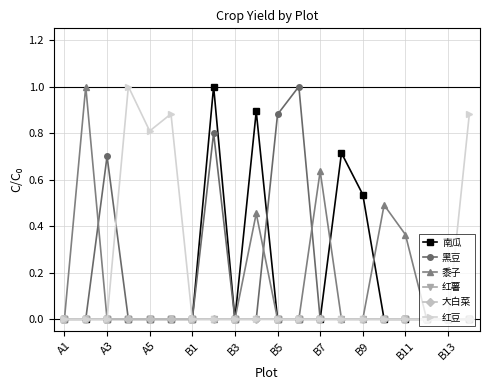

Reading left to right, transcribe all the data shown in this chart.

南瓜: 0.0	0.0	0.0	0.0	0.0	0.0	0.0	1.0	0.0	0.9	0.0	0.0	0.0	0.7	0.5	0.0	0.0	0.0	0.0	0.0
黑豆: 0.0	0.0	0.7	0.0	0.0	0.0	0.0	0.8	0.0	0.0	0.9	1.0	0.0	0.0	0.0	0.0	0.0	0.0	0.0	0.0
黍子: 0.0	1.0	0.0	0.0	0.0	0.0	0.0	0.0	0.0	0.5	0.0	0.0	0.6	0.0	0.0	0.5	0.4	0.0	0.0	0.0
红薯: 0.0	0.0	0.0	0.0	0.0	0.0	0.0	0.0	0.0	0.0	0.0	0.0	0.0	0.0	0.0	0.0	0.0	0.0	0.0	0.0
大白菜: 0.0	0.0	0.0	0.0	0.0	0.0	0.0	0.0	0.0	0.0	0.0	0.0	0.0	0.0	0.0	0.0	0.0	0.0	0.0	0.0
红豆: 0.0	0.0	0.0	1.0	0.8	0.9	0.0	0.0	0.0	0.0	0.0	0.0	0.0	0.0	0.0	0.0	0.0	0.0	0.0	0.9